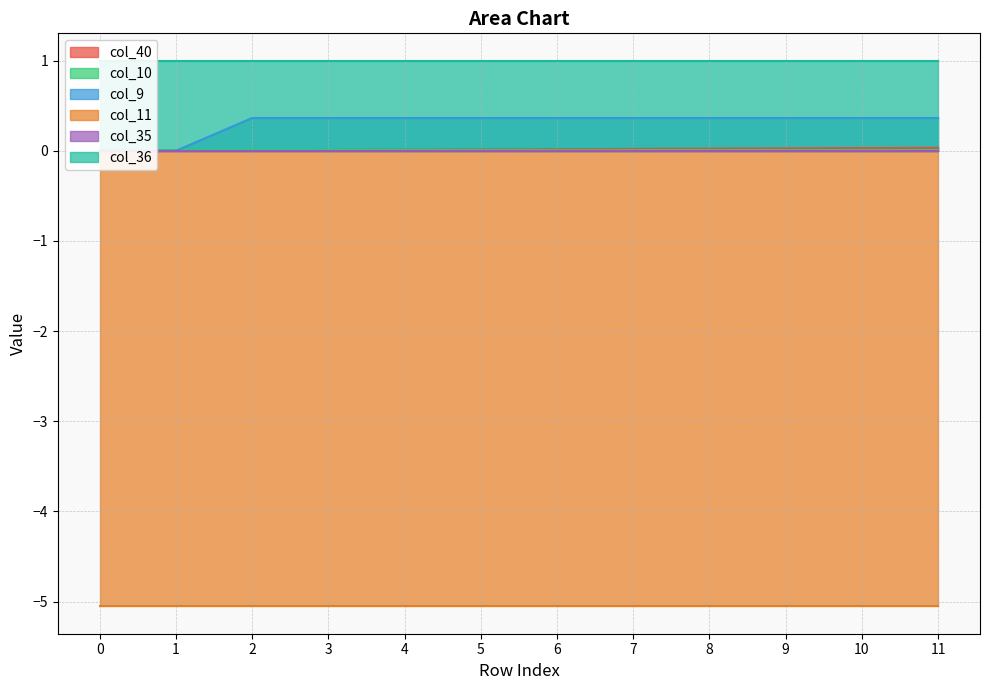

Is it true that col_11 equals -5.1 at 9?

True